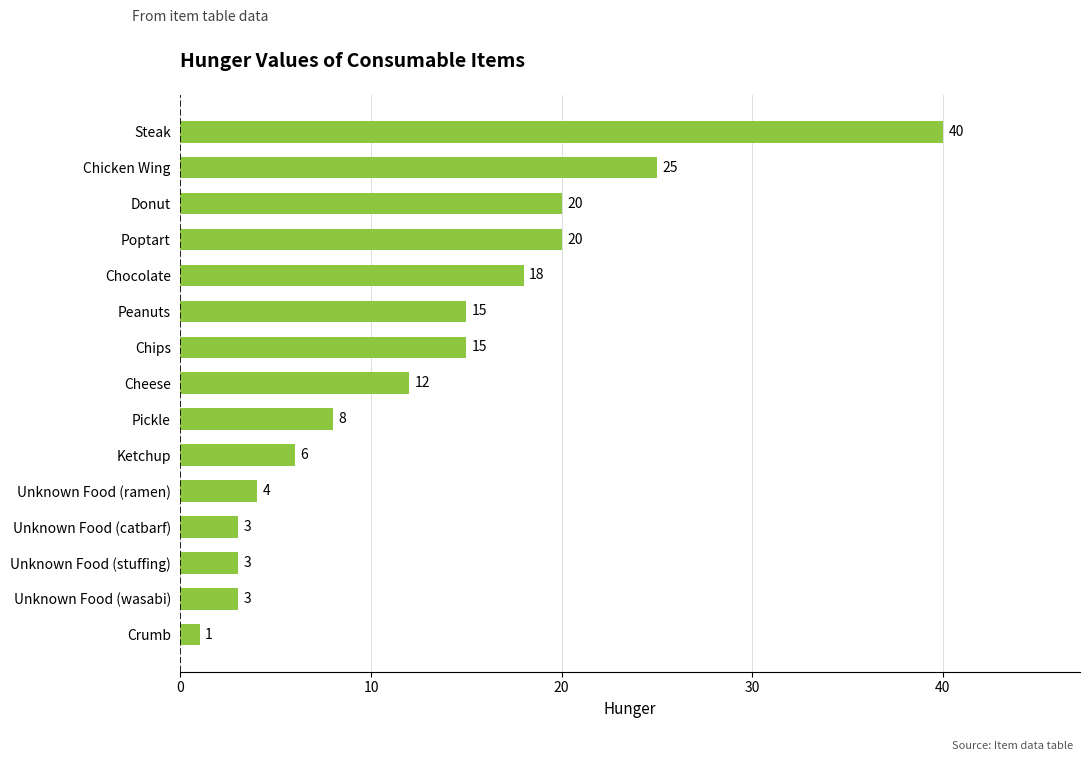

How many data points does each series have?

15